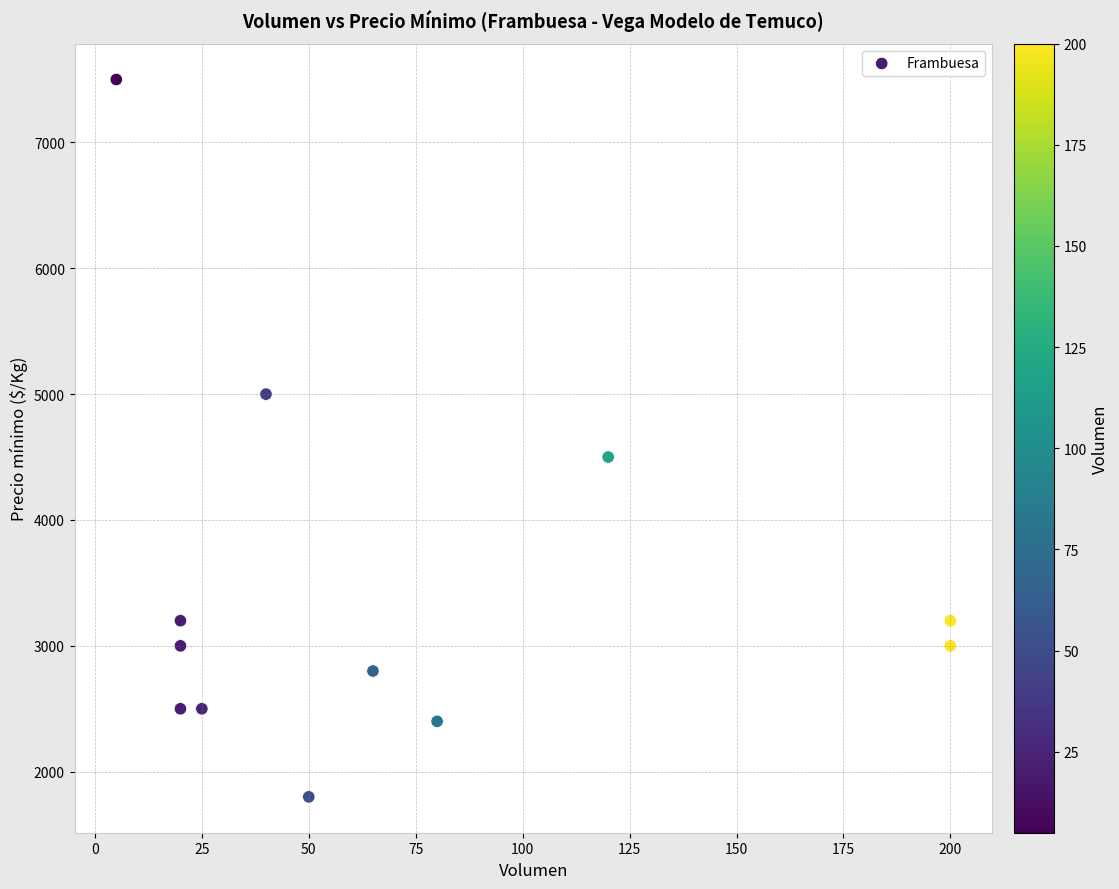

What is the range of Y values (max minus min)?

5700